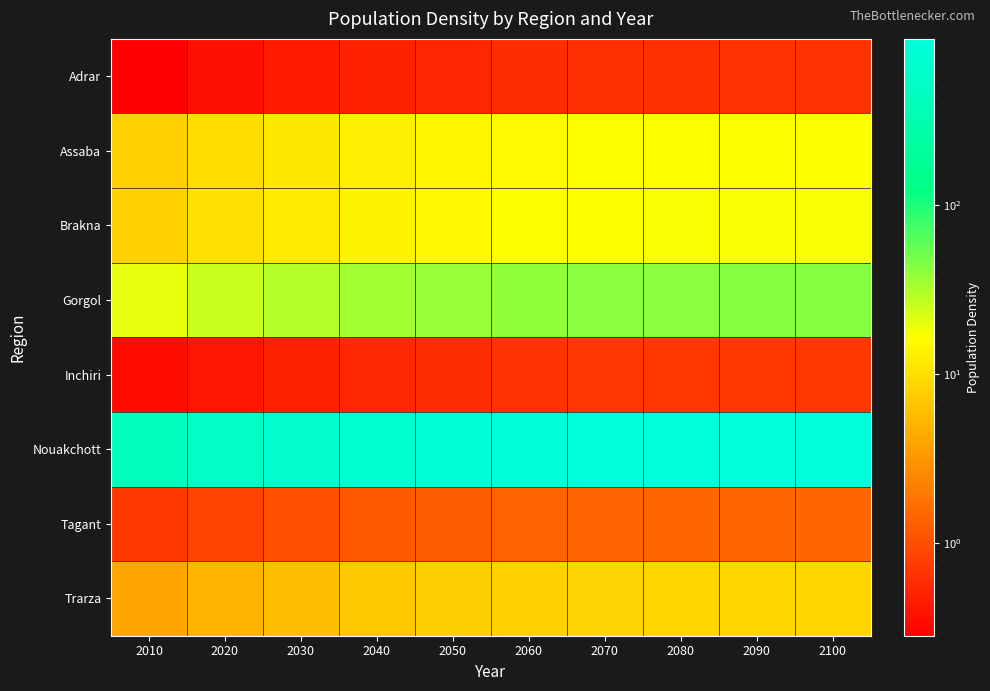

What is the total value across all series at 2090?

1045.5